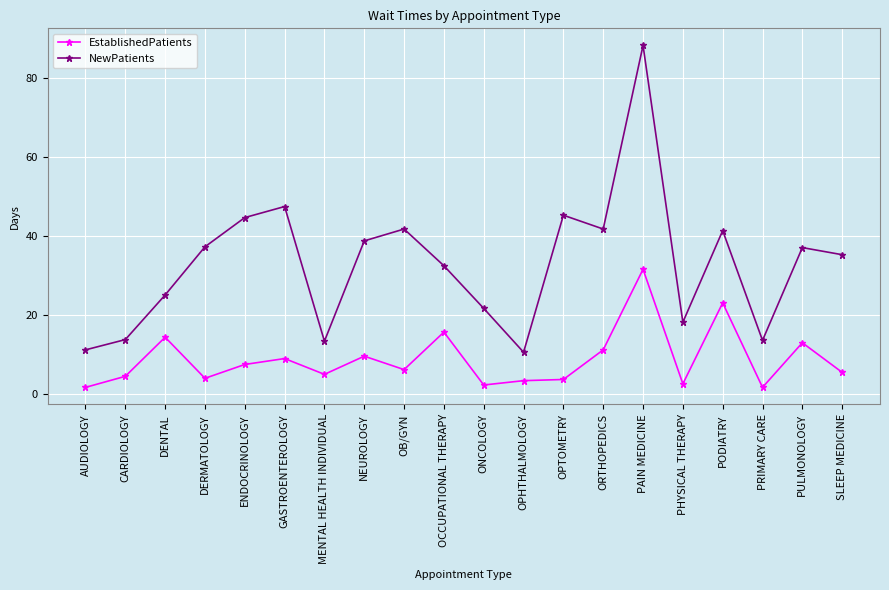

Between OCCUPATIONAL THERAPY and PRIMARY CARE, which series saw the biggest shift?

NewPatients